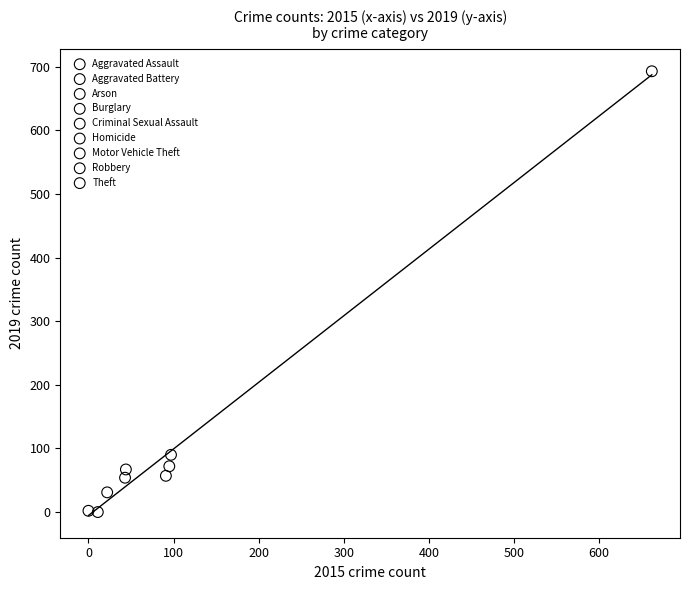

What are all the series names shown in the legend?

Aggravated Assault, Aggravated Battery, Arson, Burglary, Criminal Sexual Assault, Homicide, Motor Vehicle Theft, Robbery, Theft